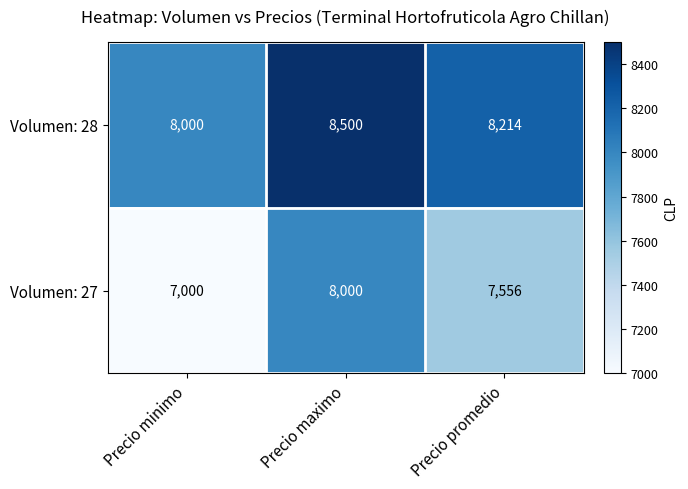

Is it true that Volumen: 27 equals 2949 at Precio promedio?

False